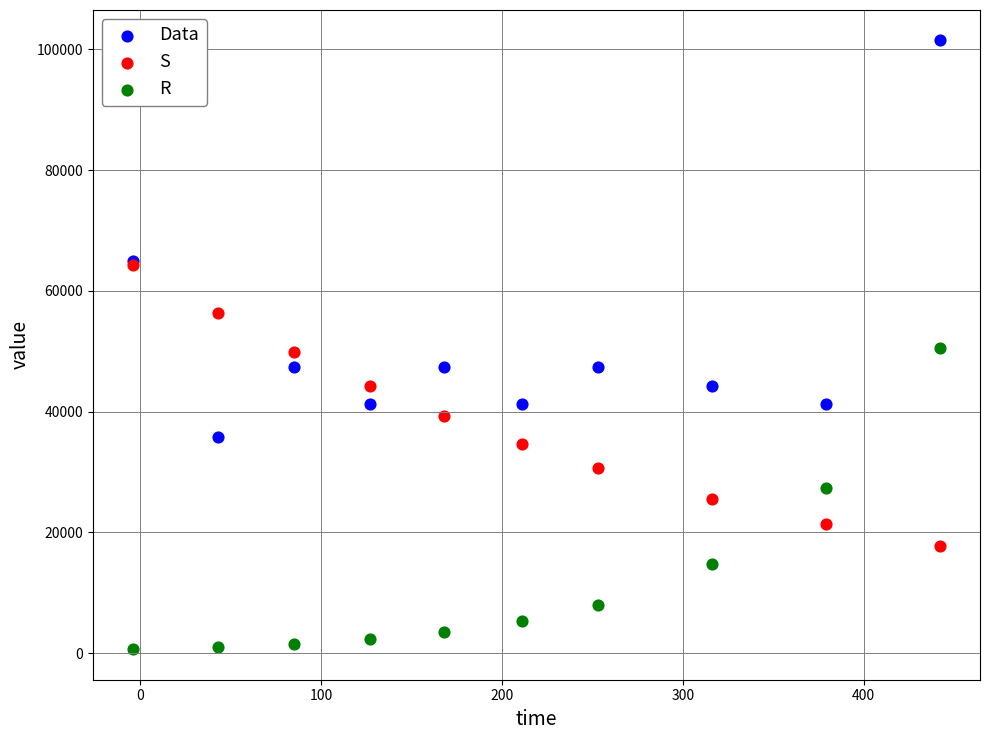

What are all the series names shown in the legend?

Data, S, R